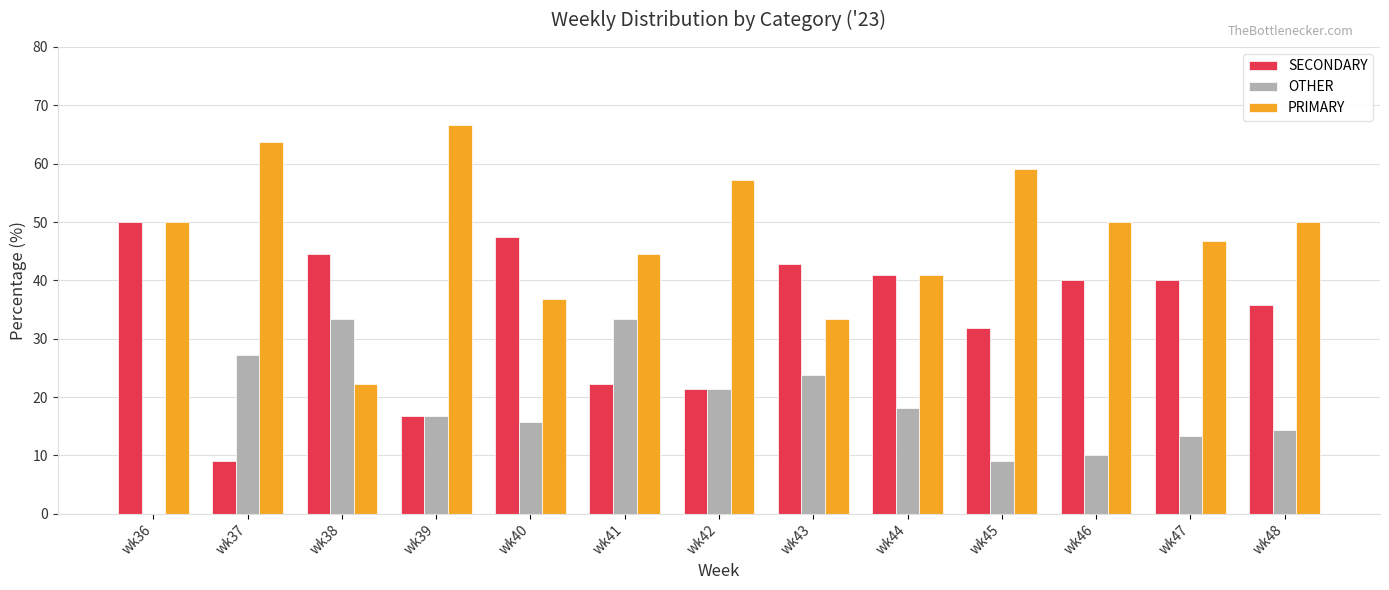

How many categories are shown in the chart?

13